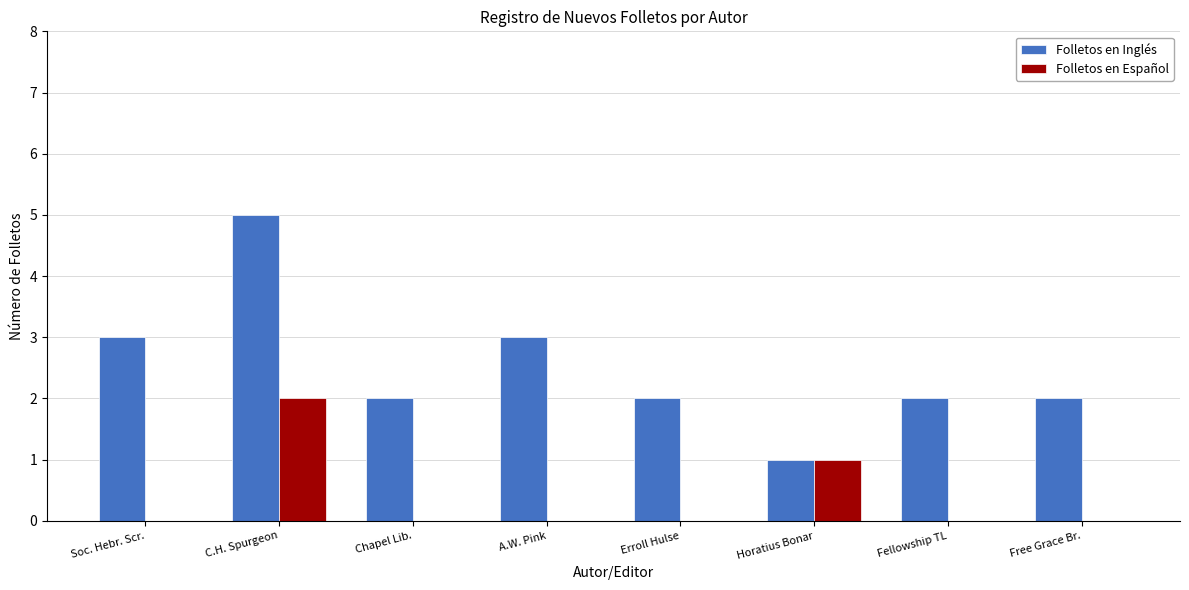

What is the maximum value shown in the chart?

5